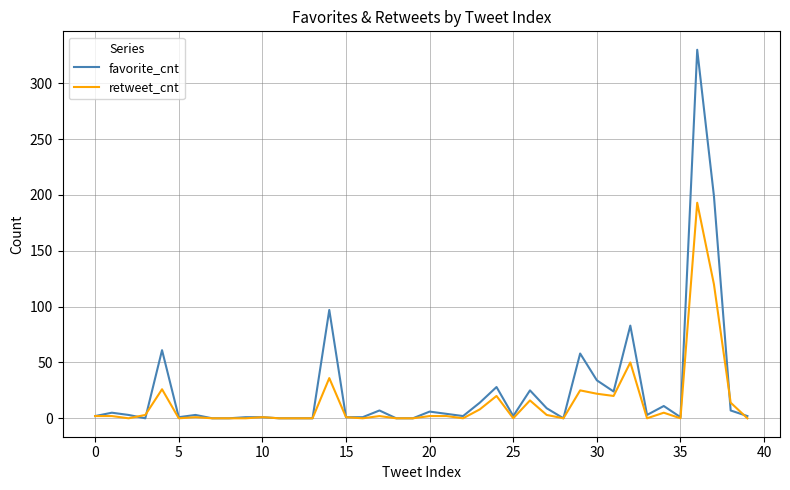

Count the number of categories in the chart.

40